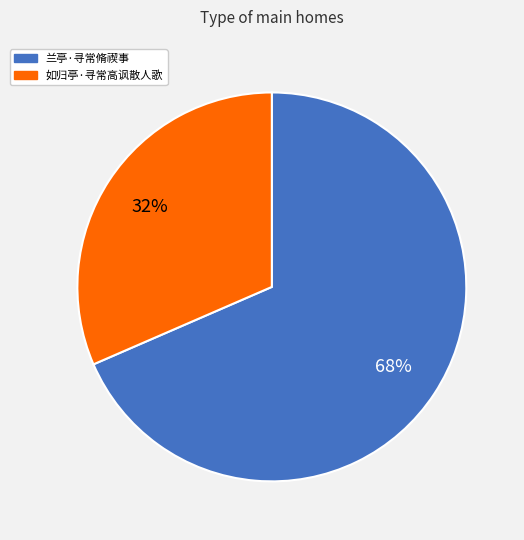

To the nearest percent, what percentage of the pie is 兰亭·寻常脩禊事?

68%